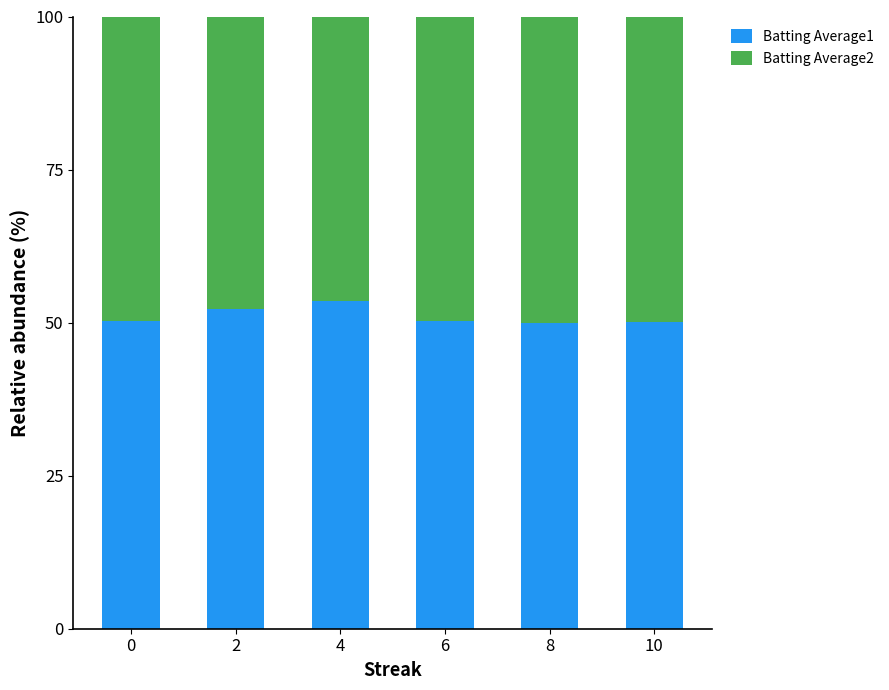

The Batting Average1 series shows 24.7 at 8. True or false?

False